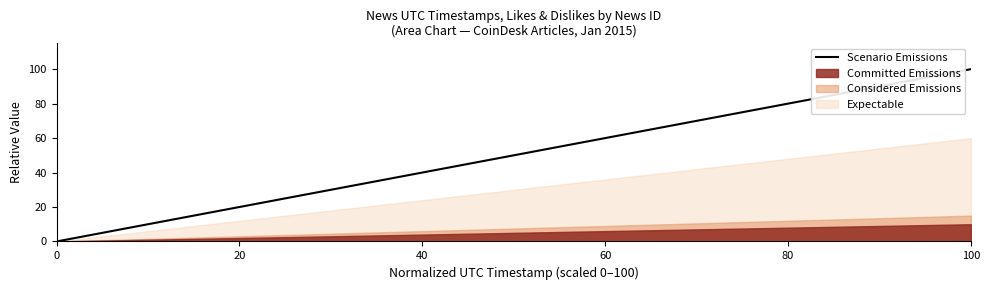

Is it true that Scenario Emissions equals 46.4 at 0?

False